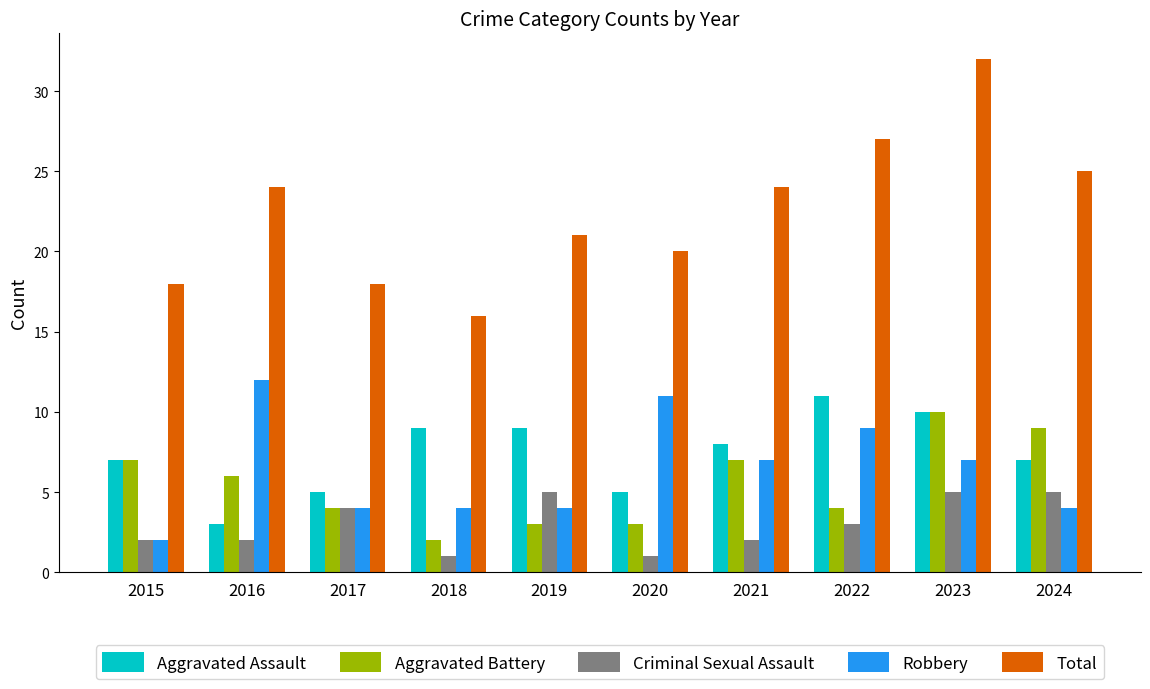

Which series has the widest spread of values?

Total